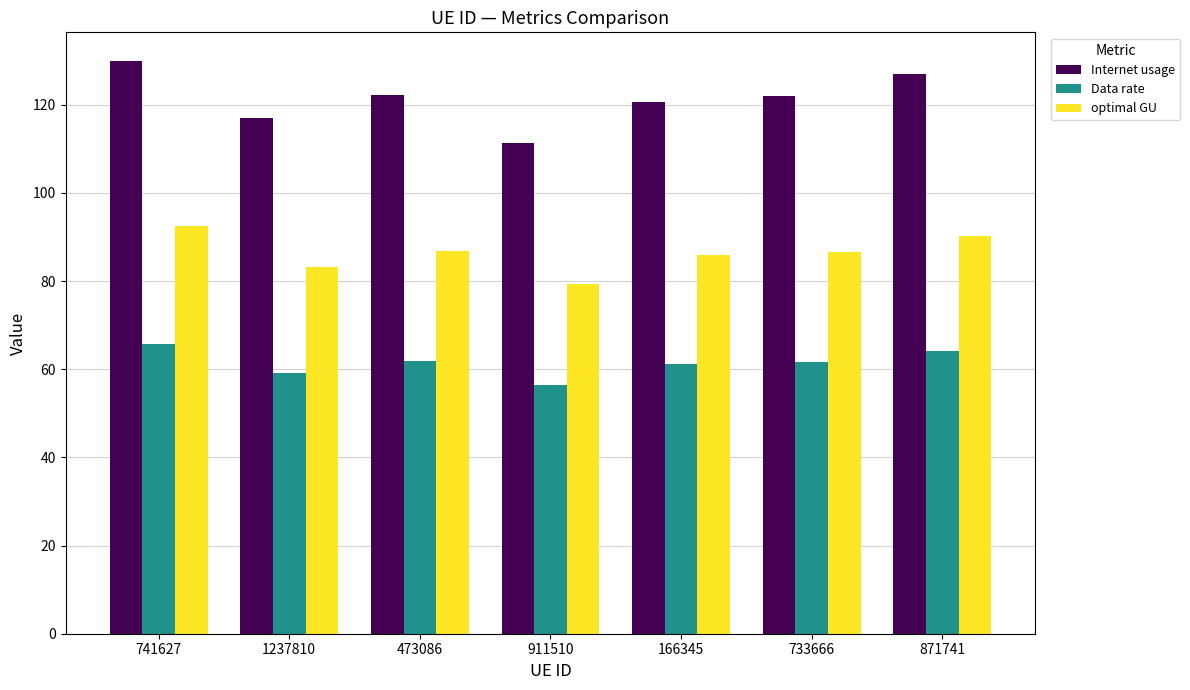

Where does the Internet usage series first go above 121?

741627